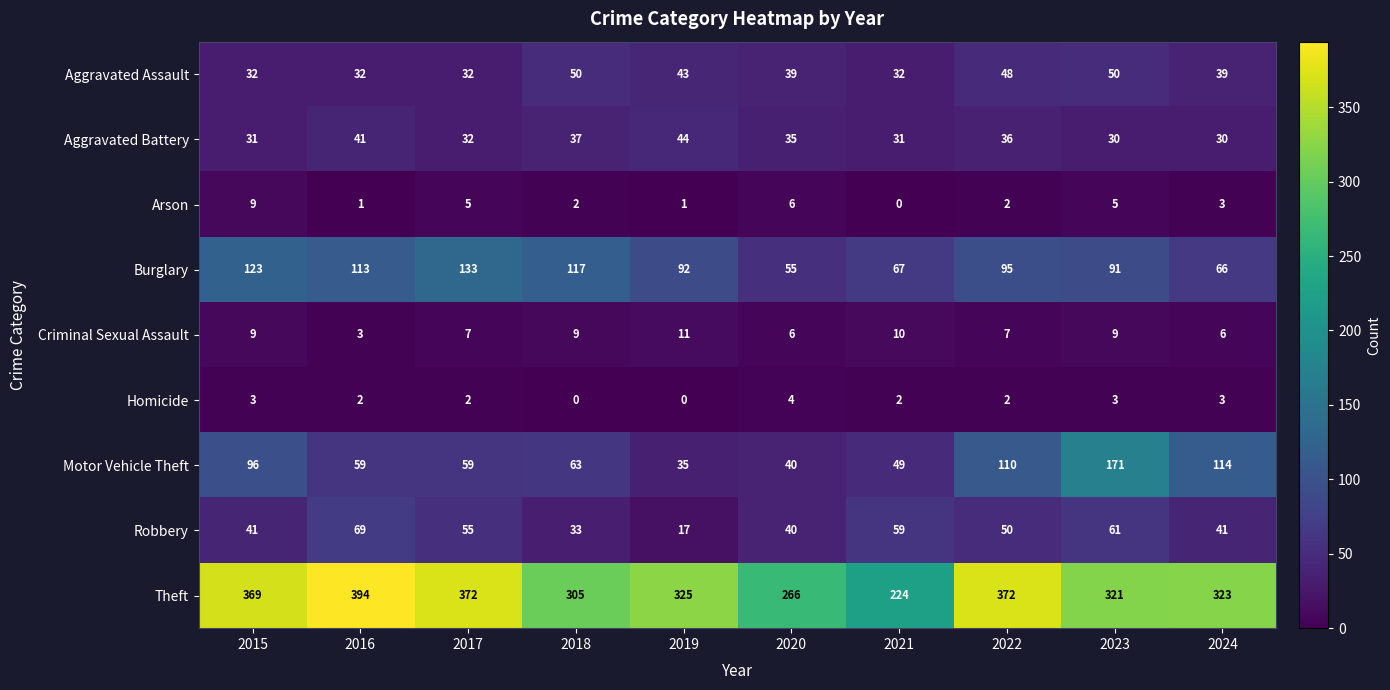

What is the total value across all series at 2022?

722